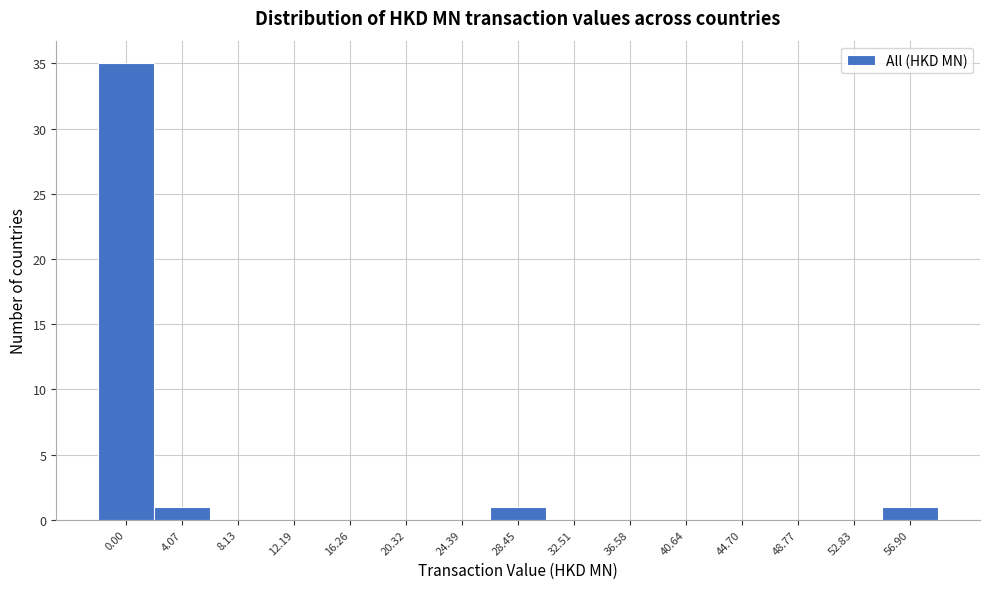

Reading right to left, what are all the values shown in this chart?

56.90=1	52.83=0	48.77=0	44.70=0	40.64=0	36.58=0	32.51=0	28.45=1	24.39=0	20.32=0	16.26=0	12.19=0	8.13=0	4.07=1	0.00=35